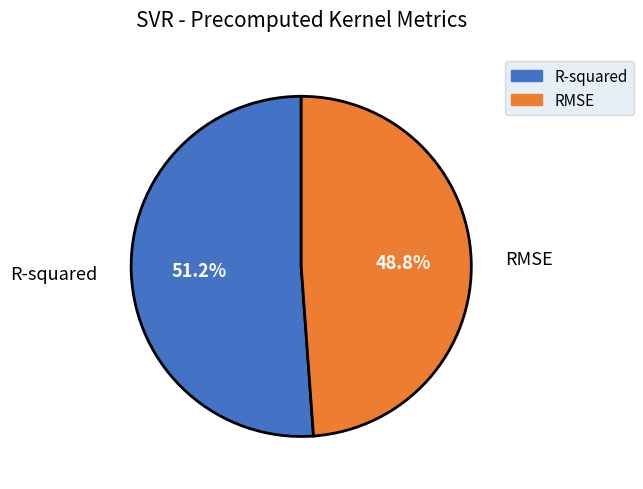

How many segments does this pie chart have?

2